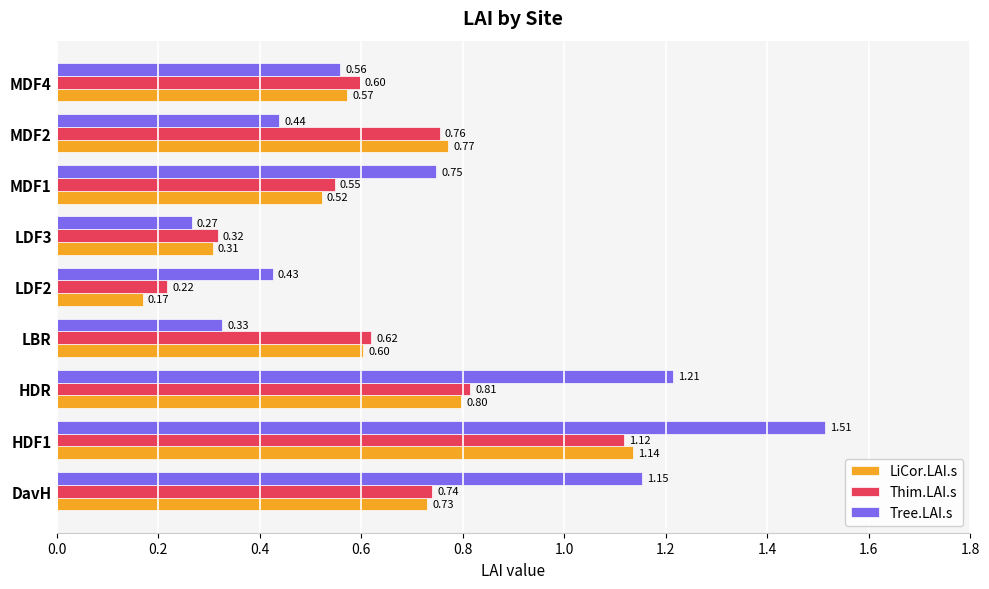

Which series has the largest range (max minus min)?

Tree.LAI.s